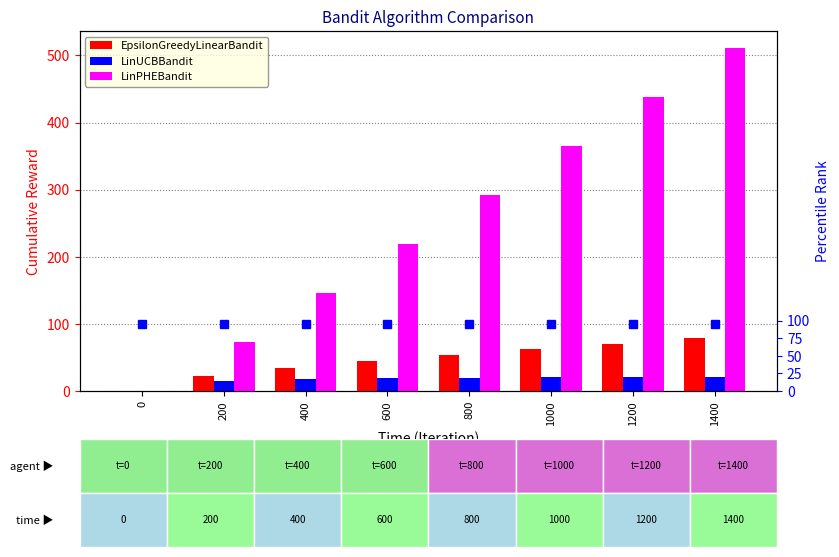

Count the number of data series in this chart.

3